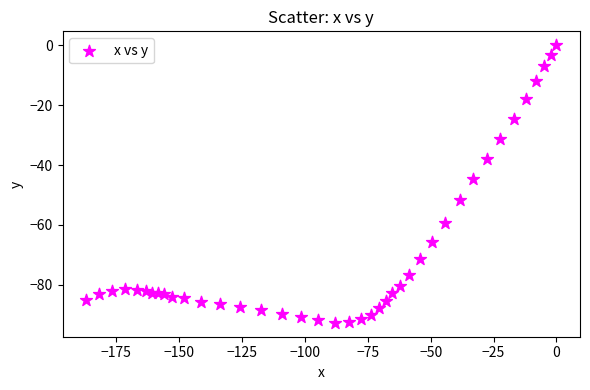

What is the range of Y values (max minus min)?

92.7